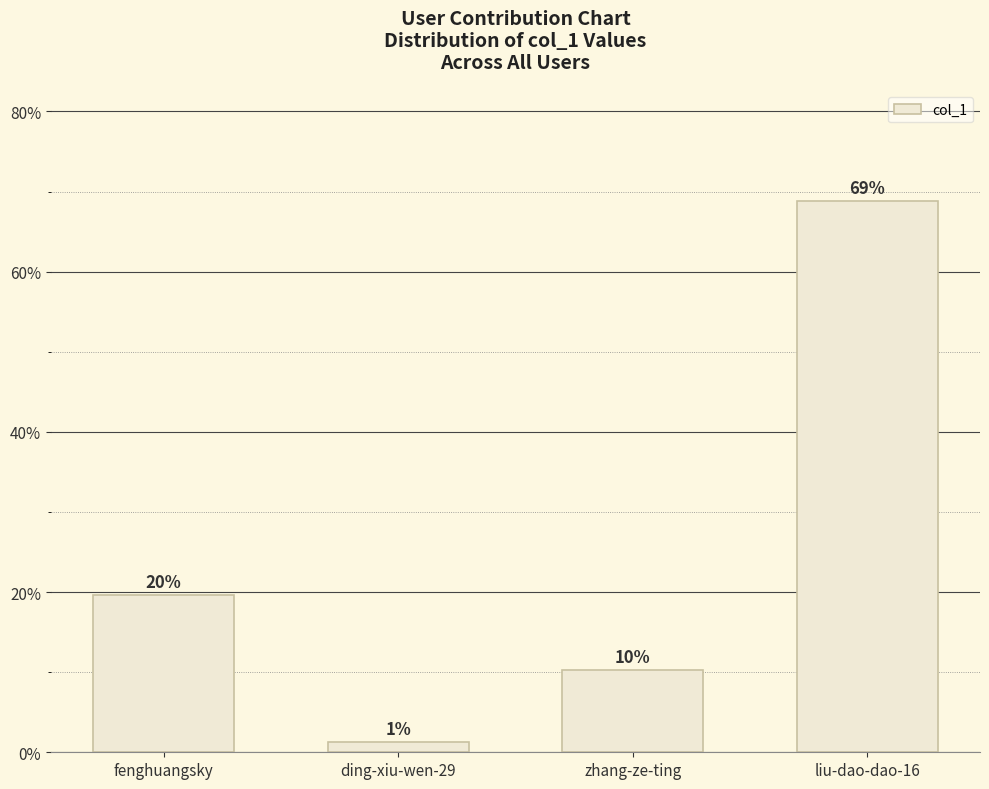

What is the sum of the values at zhang-ze-ting and ding-xiu-wen-29?

11.5